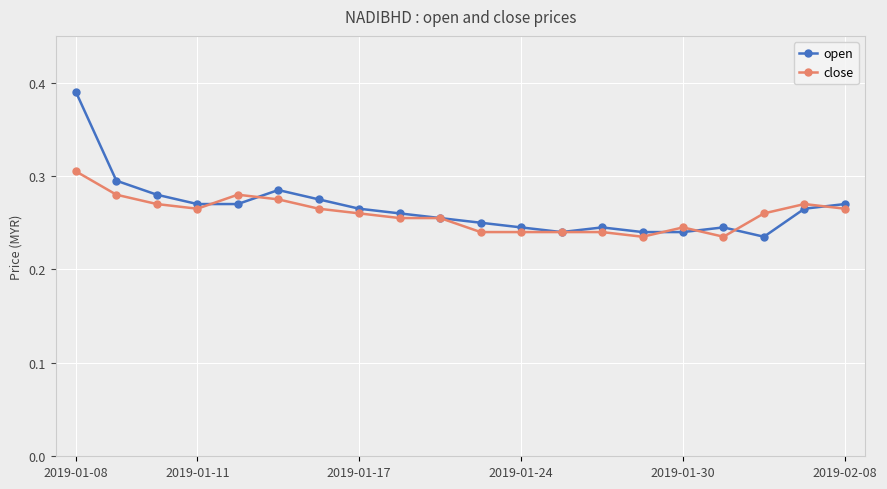

How many open values are between 0 and 1?

20